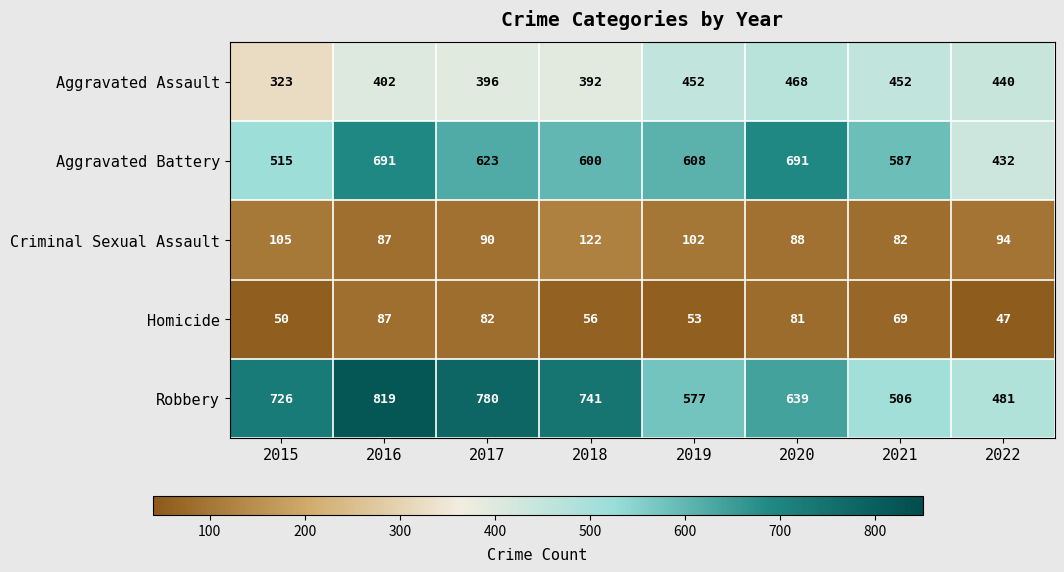

What is the minimum value for Homicide?

47